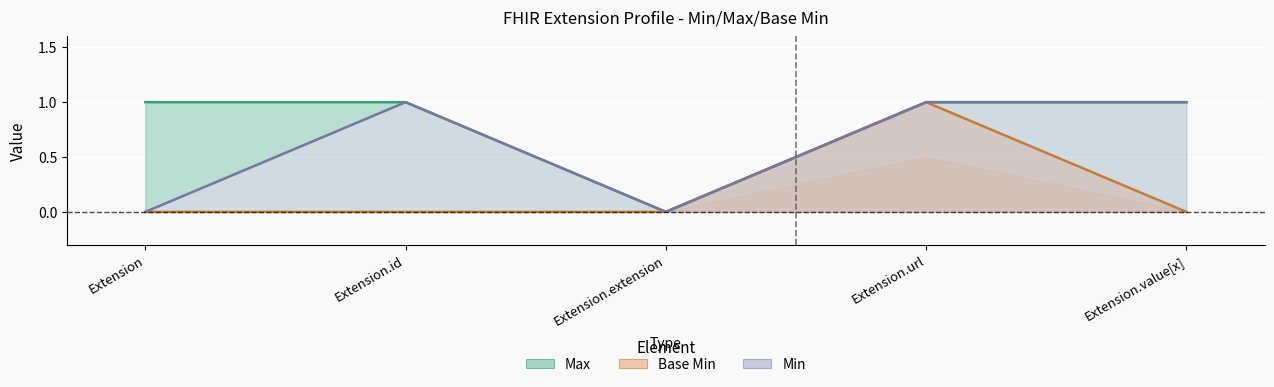

True or false: Max and Base Min intersect in this chart.

False